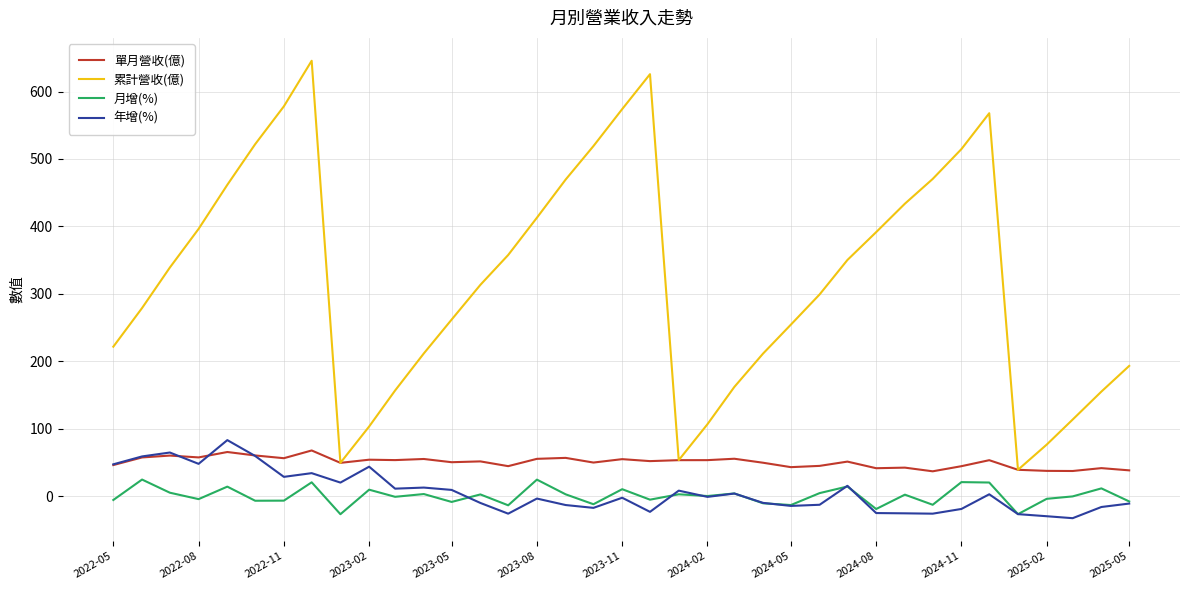

What is the difference between the second highest and minimum values in the 累計營收(億) series?

586.8